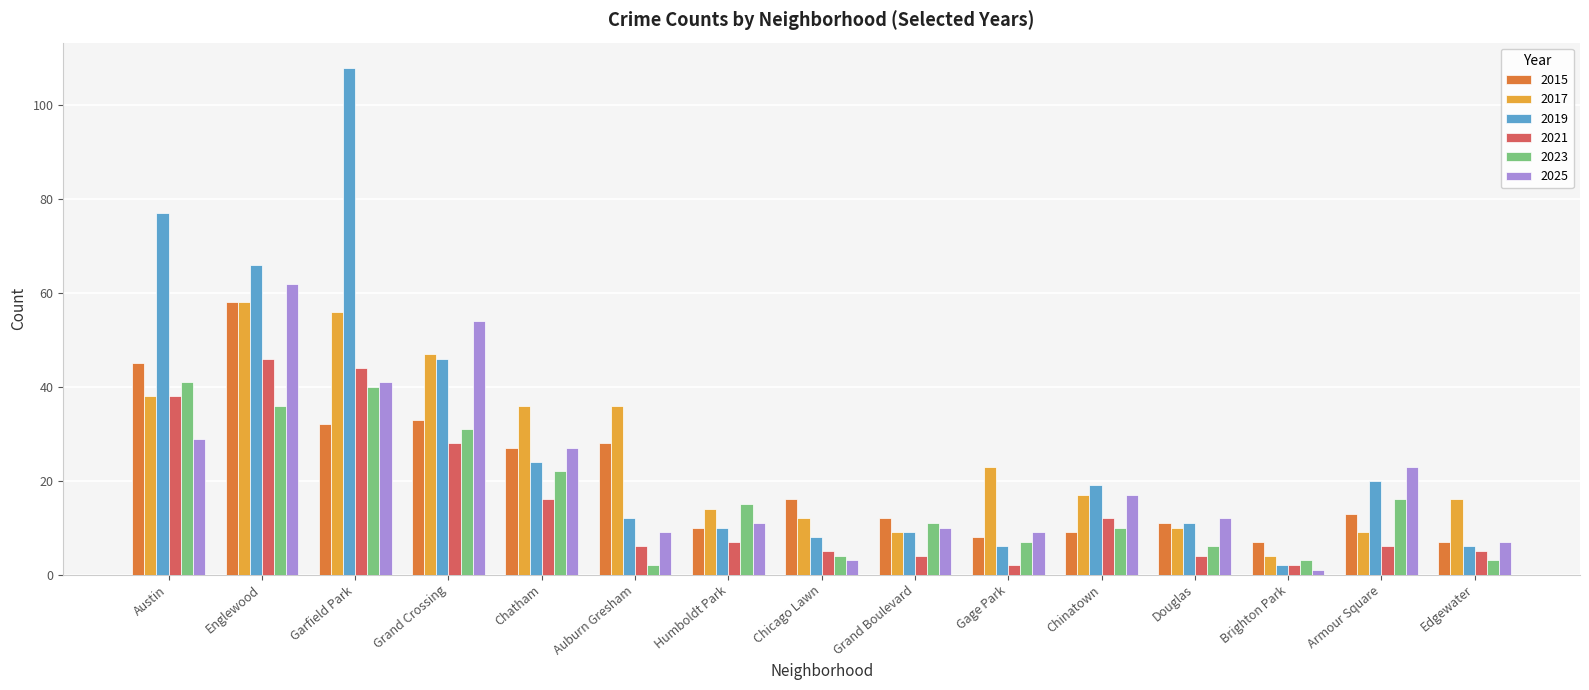

What are all the series names shown in the legend?

2015, 2017, 2019, 2021, 2023, 2025